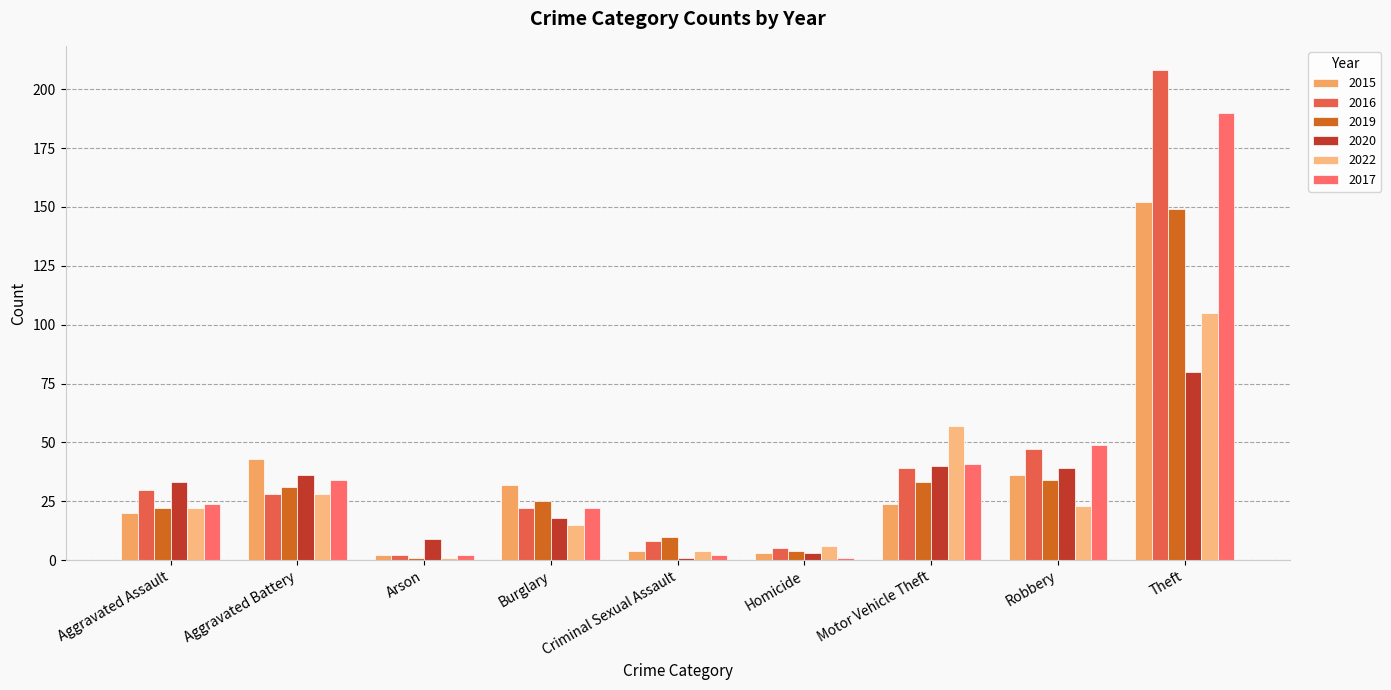

How many series are shown in this chart?

6